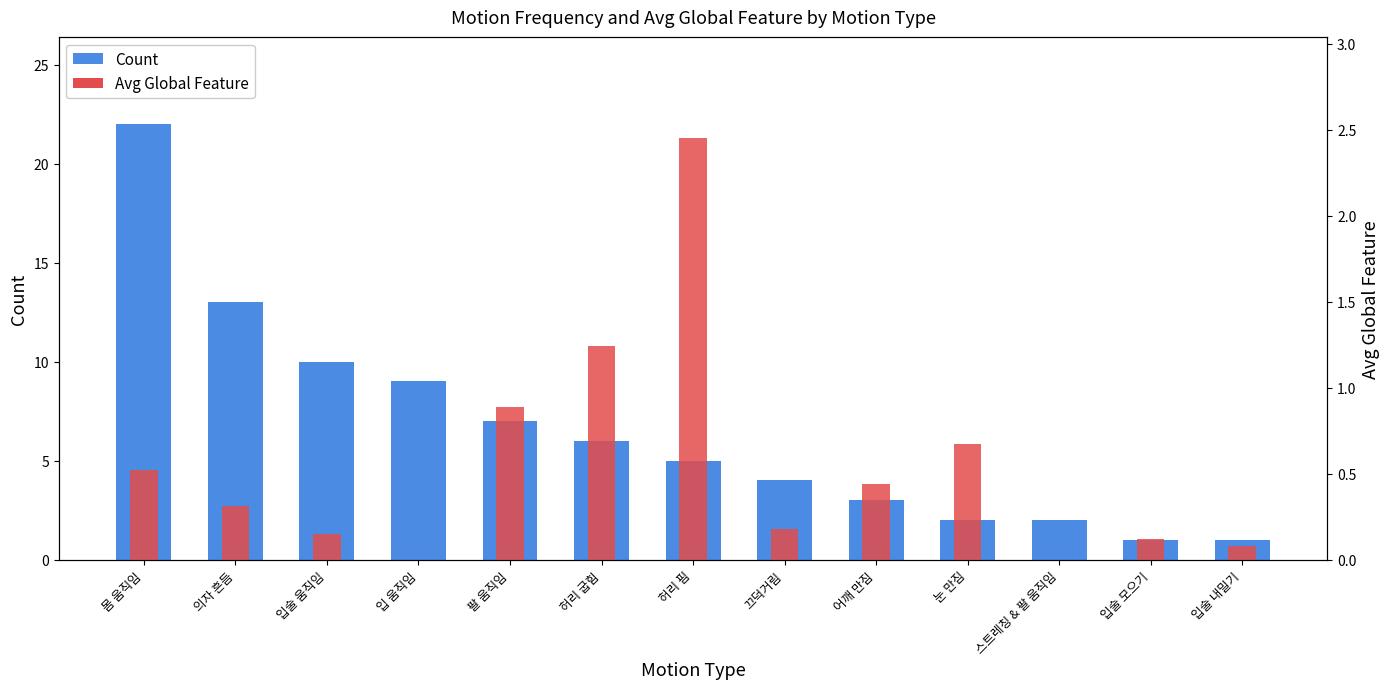

At which label is Avg Global Feature closest to 1?

팔 움직임